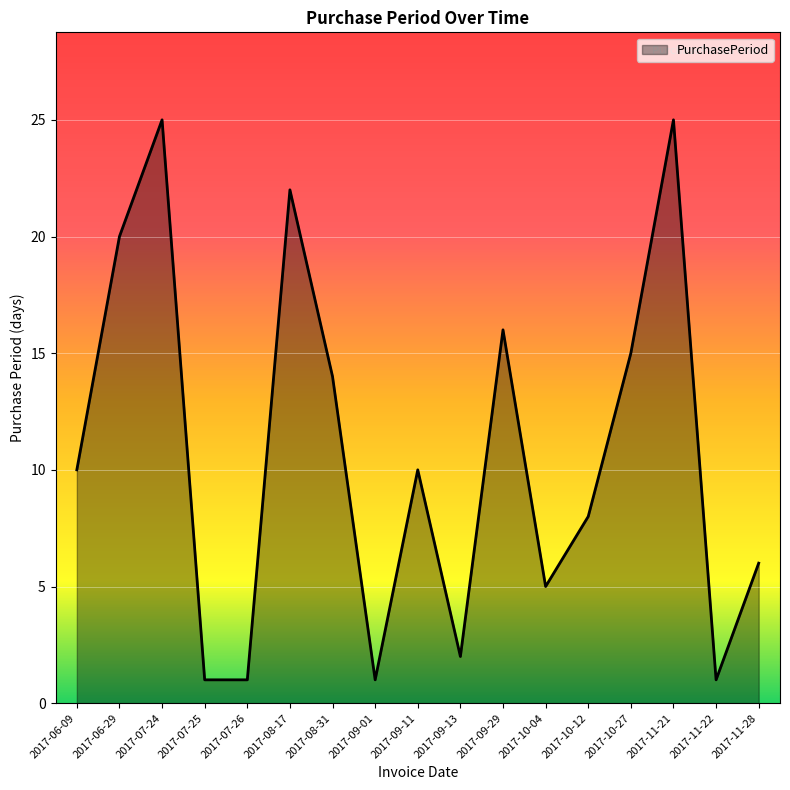

Where is the data nearest to the value 13?

2017-08-31